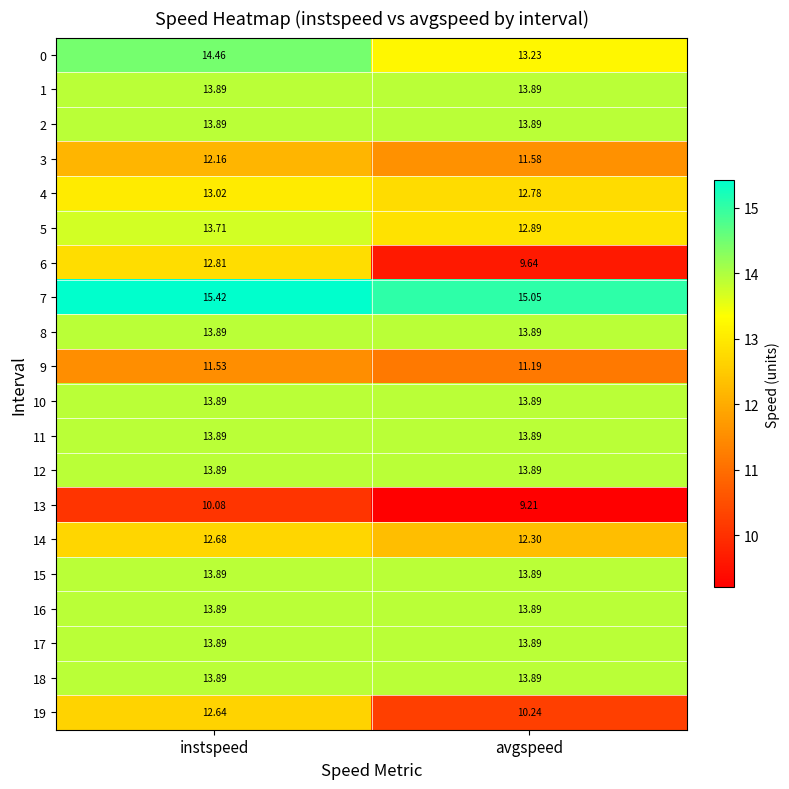

At which category is the sum across all series the highest?

instspeed